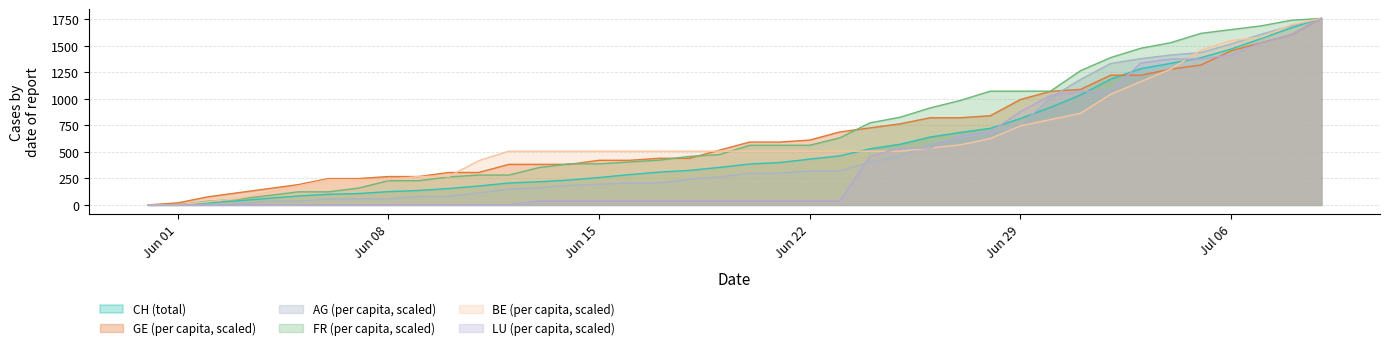

Reading left to right, list all the values displayed in this chart.

CH: 0.0	3.0	20.0	38.0	62.0	84.0	100.0	107.0	125.0	136.0	154.0	178.0	206.0	218.0	234.0	258.0	285.0	309.0	325.0	353.0	385.0	399.0	431.0	462.0	528.0	571.0	639.0	682.0	721.0	813.0	918.0	1036.0	1184.0	1283.0	1333.0	1386.0	1467.0	1566.0	1667.0	1756.0
FR_pc: 0.0	0.0	35.1	52.7	87.8	122.9	122.9	158.0	228.3	228.3	263.4	281.0	281.0	351.2	386.3	386.3	403.9	421.4	456.6	474.1	561.9	561.9	561.9	632.2	772.6	825.3	913.1	983.4	1071.2	1071.2	1071.2	1264.3	1387.2	1475.0	1527.7	1615.5	1650.6	1685.8	1738.4	1756.0
AG_pc: 0.0	0.0	0.0	11.5	34.4	34.4	57.4	57.4	57.4	80.3	80.3	114.8	149.2	160.7	183.6	195.1	206.6	206.6	241.0	264.0	298.4	298.4	321.4	321.4	401.7	459.1	573.9	631.2	677.2	746.0	1010.0	1182.1	1331.3	1377.3	1411.7	1434.6	1515.0	1606.8	1687.1	1756.0
GE_pc: 0.0	19.1	76.3	114.5	152.7	190.9	248.1	248.1	267.2	267.2	305.4	305.4	381.7	381.7	381.7	419.9	419.9	439.0	439.0	515.3	591.7	591.7	610.8	687.1	725.3	763.5	820.7	820.7	839.8	992.5	1068.9	1088.0	1221.6	1221.6	1278.8	1317.0	1450.6	1527.0	1603.3	1756.0
BE_pc: 0.0	0.0	29.8	59.5	119.1	178.6	238.1	238.1	238.1	267.9	267.9	416.7	506.0	506.0	506.0	506.0	506.0	506.0	506.0	506.0	506.0	506.0	506.0	506.0	506.0	506.0	535.7	565.5	625.0	744.1	803.6	863.1	1041.7	1160.7	1279.8	1458.4	1547.7	1577.4	1696.5	1756.0
LU_pc: 0.0	0.0	0.0	0.0	0.0	0.0	0.0	0.0	0.0	0.0	0.0	0.0	0.0	38.2	38.2	38.2	38.2	38.2	38.2	38.2	38.2	38.2	38.2	38.2	458.1	534.4	534.4	649.0	687.1	878.0	1030.7	1068.9	1068.9	1336.1	1374.3	1374.3	1412.4	1527.0	1603.3	1756.0